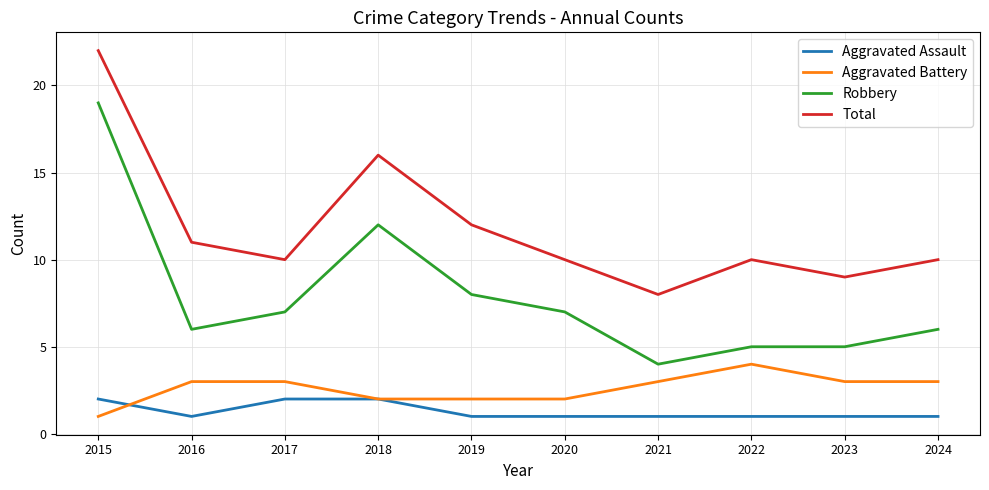

At how many categories does at least one series exceed 18?

1